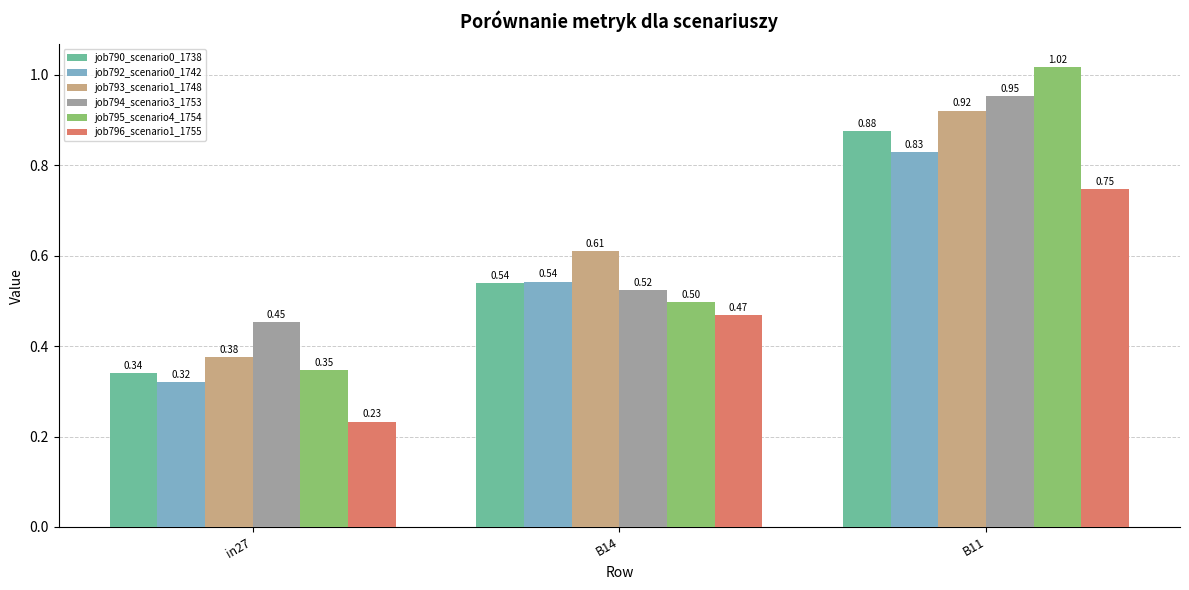

At which category is the sum across all series the highest?

B11